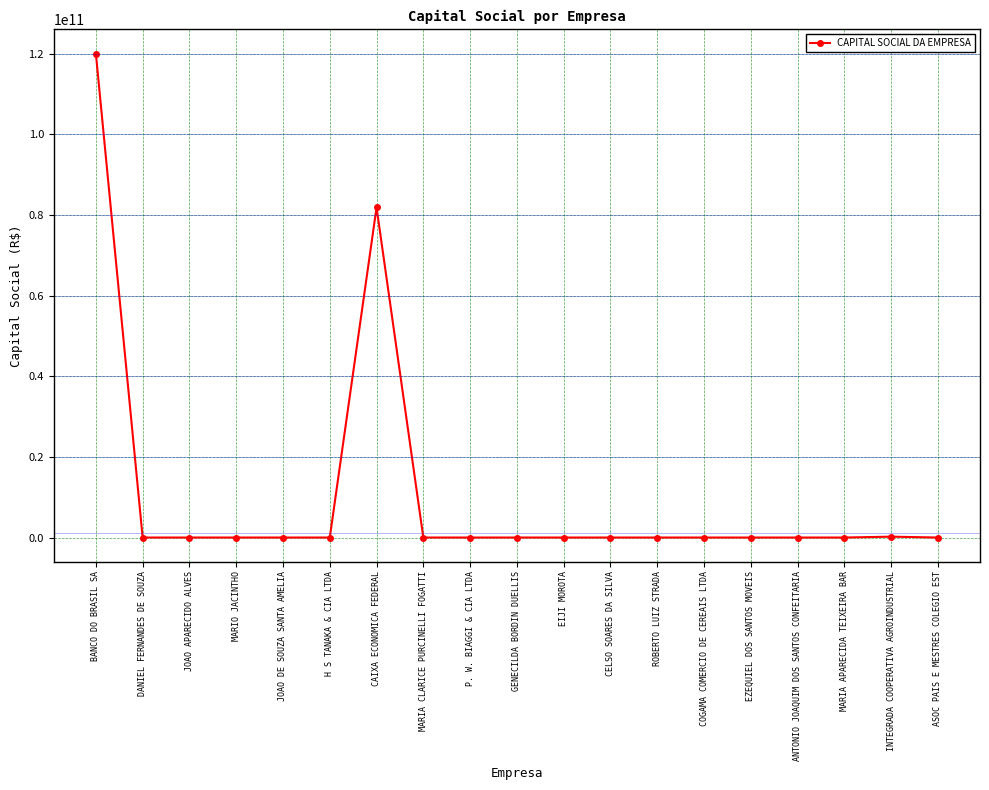

Is this an area chart (filled region under the line)?

No